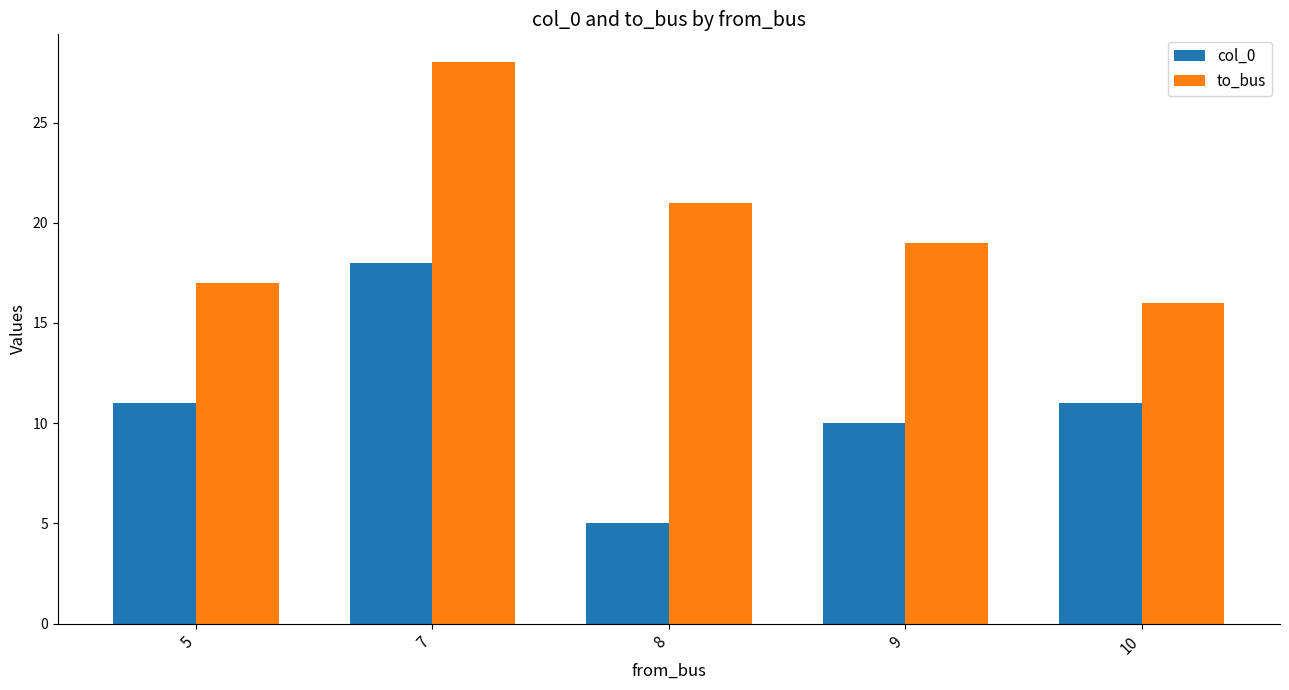

How many bars are there in total?

10